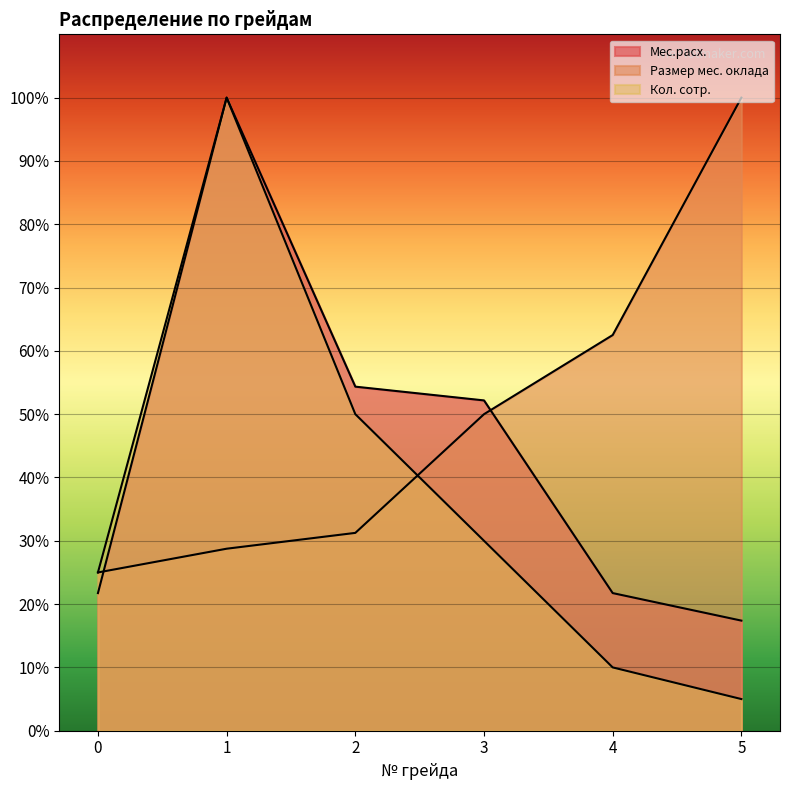

What is the difference between the Мес.расх. values at 5 and 2?

37.0